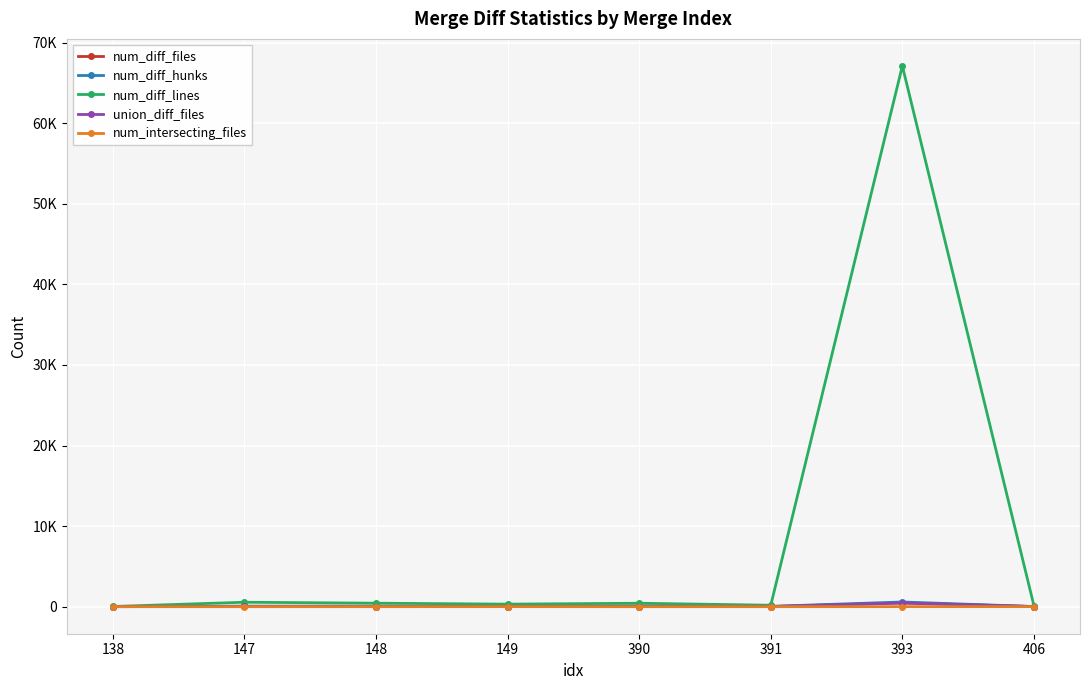

What is the highest value of the num_intersecting_files series?

8